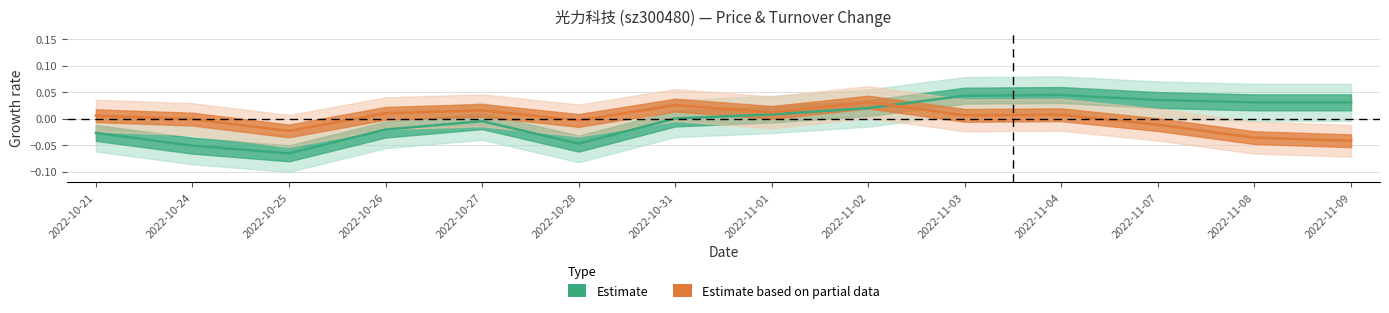

Count the number of categories in the chart.

14